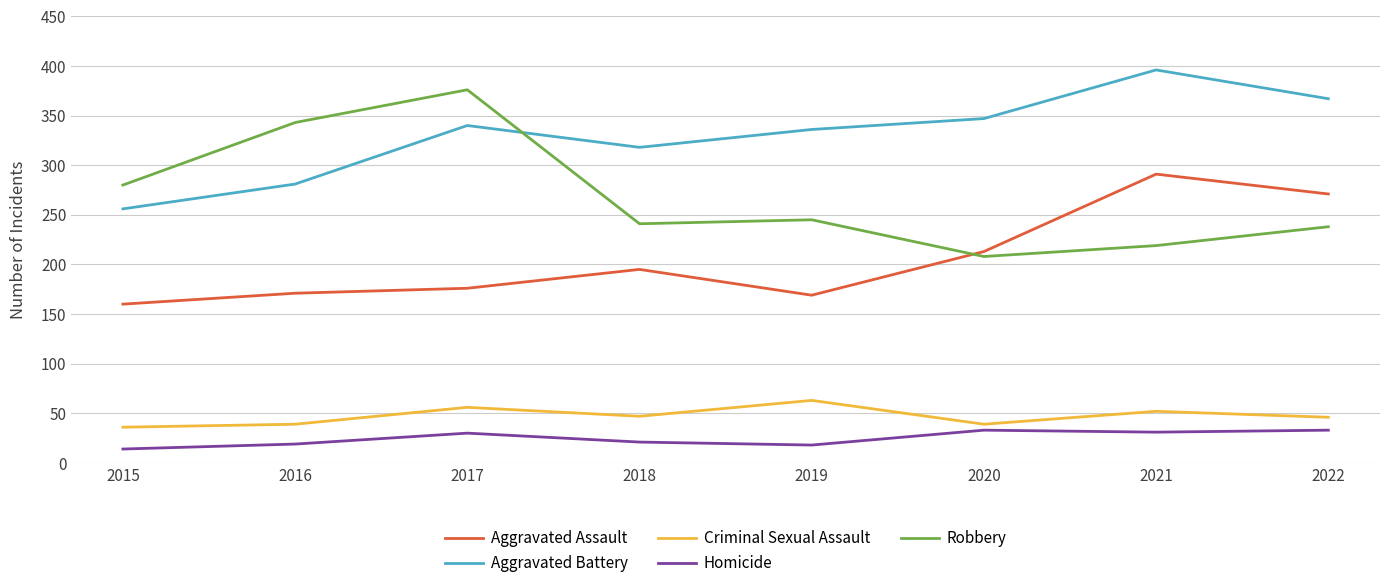

At how many categories does at least one series exceed 81?

8